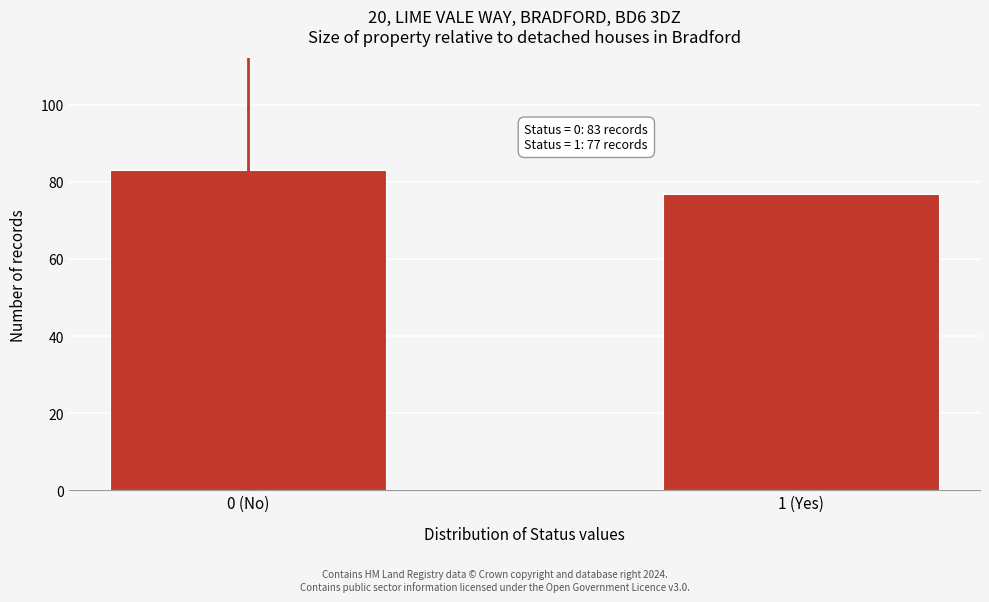

Reading right to left, transcribe all the data shown in this chart.

1 (Yes)=77	0 (No)=83